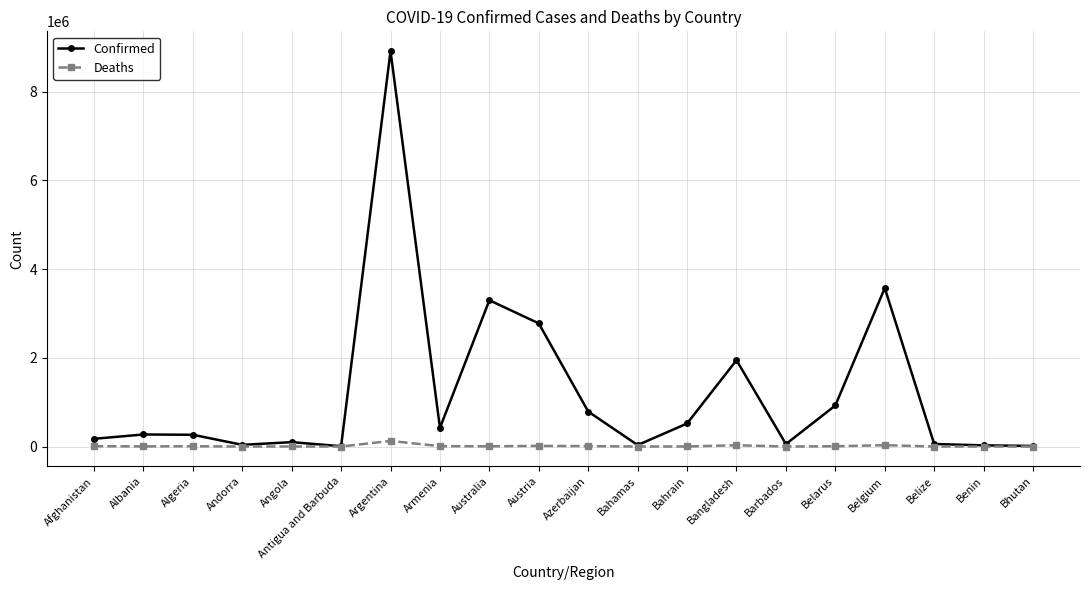

What are all the series names shown in the legend?

Confirmed, Deaths